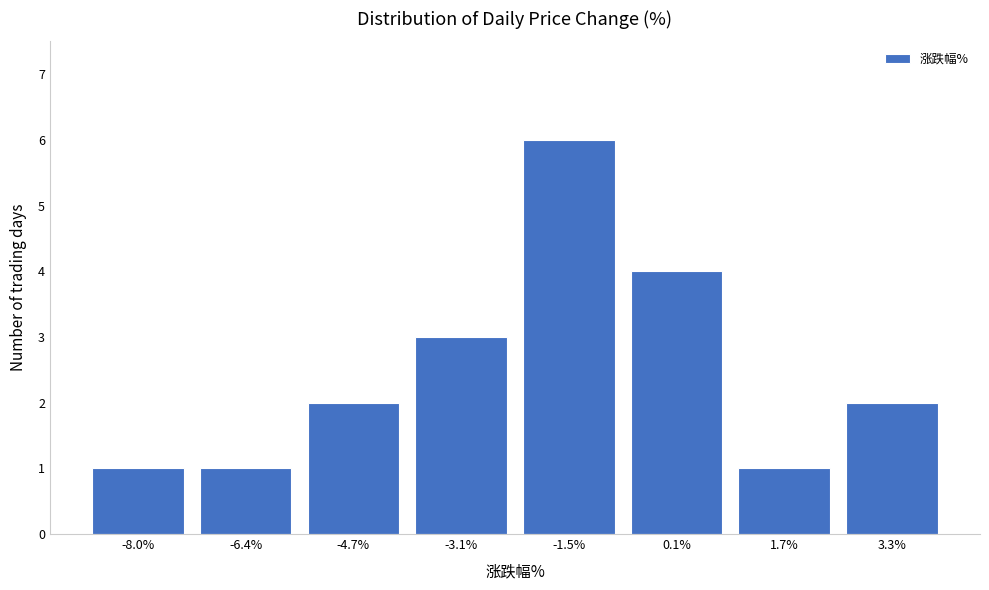

Reading left to right, transcribe all the data shown in this chart.

-8.0%=1	-6.4%=1	-4.7%=2	-3.1%=3	-1.5%=6	0.1%=4	1.7%=1	3.3%=2